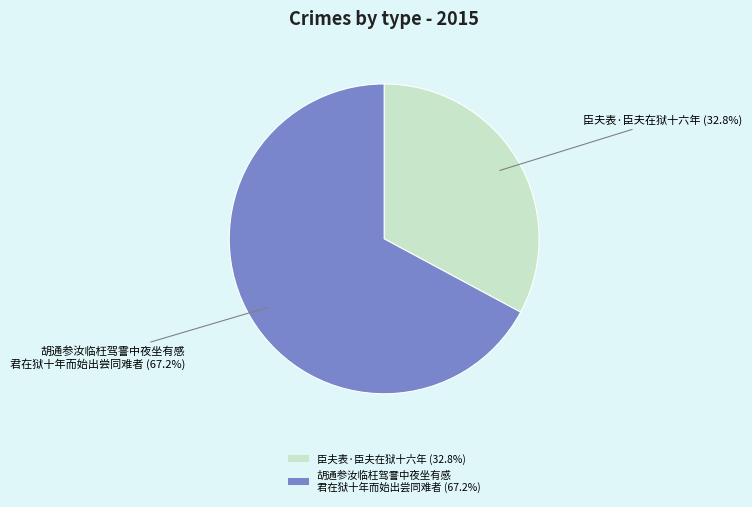

Rank the categories by value from highest to lowest.

胡通参汝临枉驾霅中夜坐有感 君在狱十年而始出尝同难者 (67.2%), 臣夫表·臣夫在狱十六年 (32.8%)